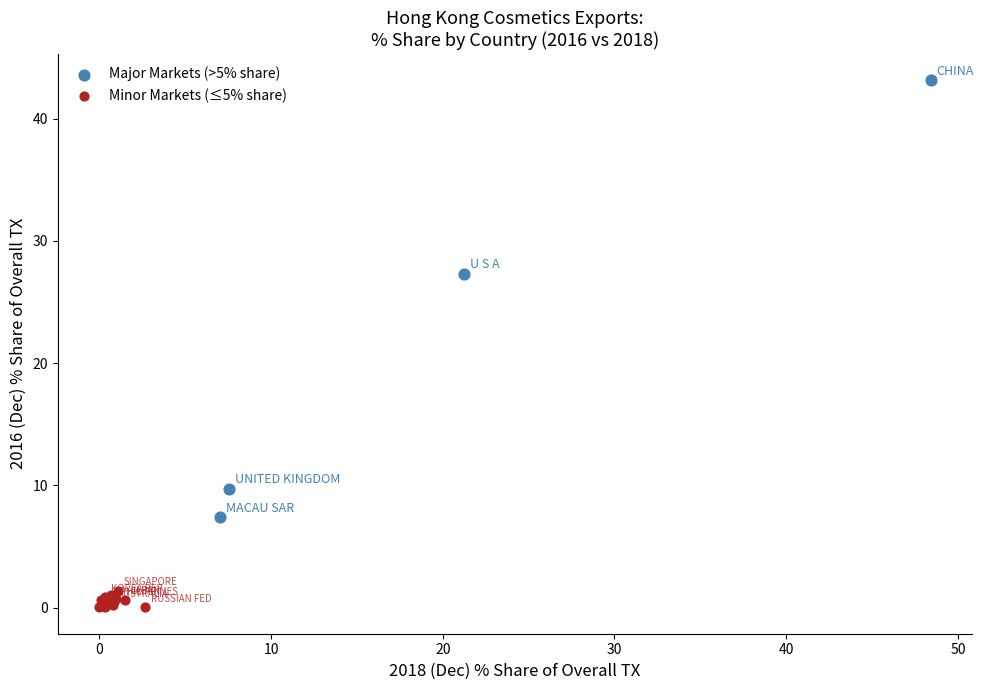

What are all the series names shown in the legend?

Major Markets (>5% share), Minor Markets (≤5% share)